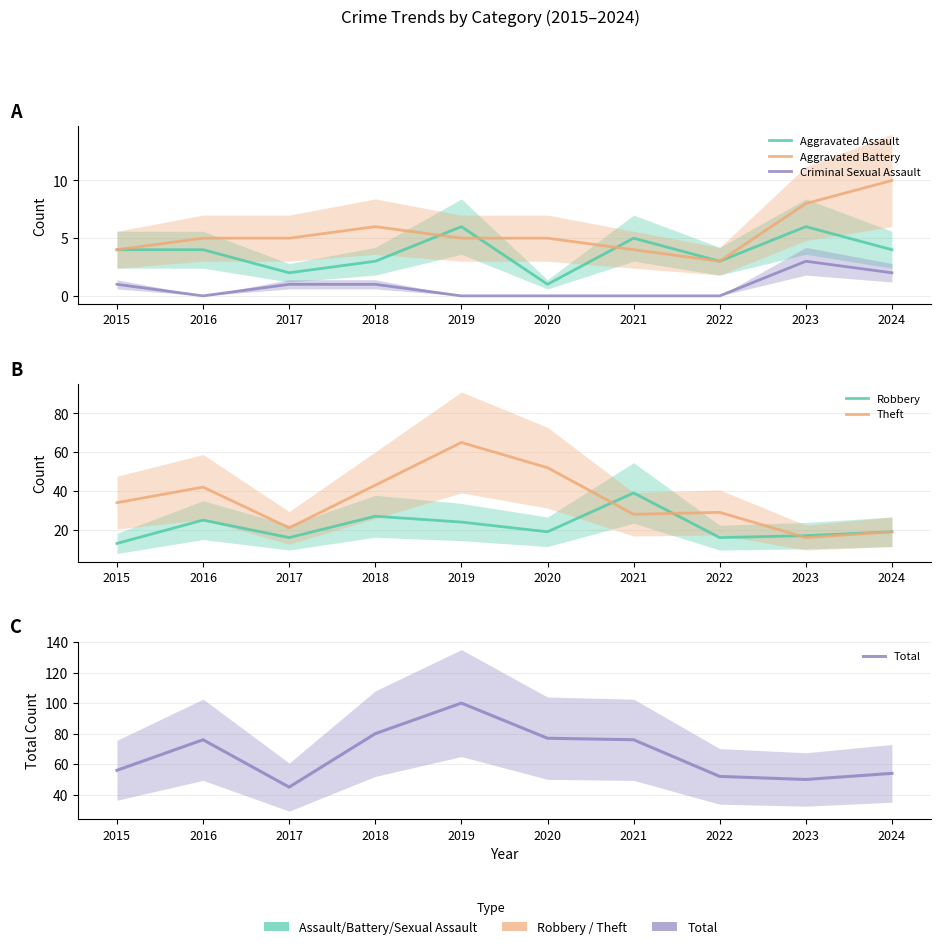

How many distinct data groups are displayed?

6